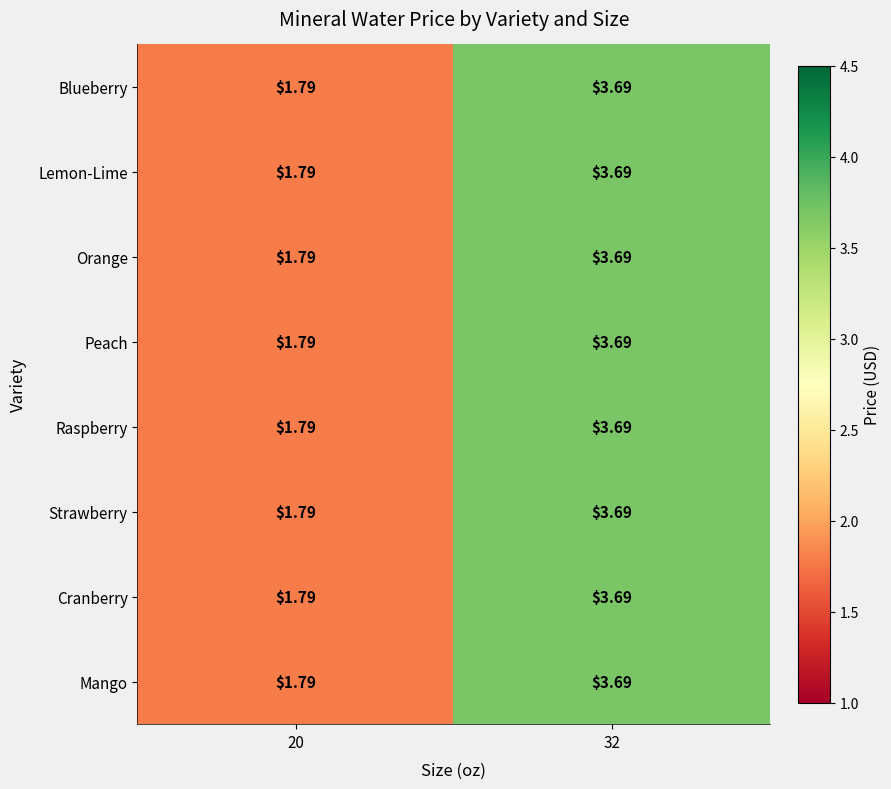

Is the value of Mango at 32 greater than the value of Peach at 20?

Yes